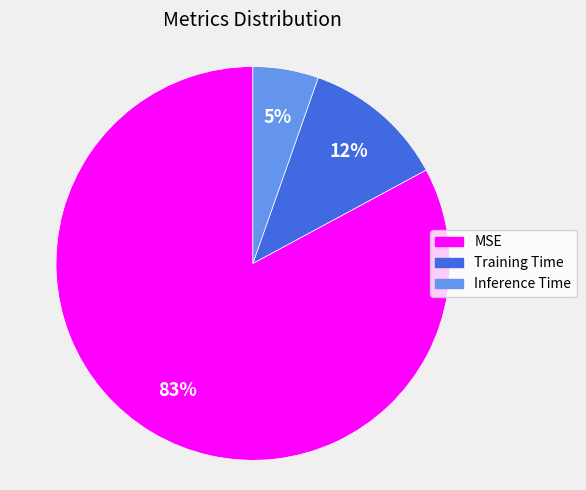

Between Inference Time and Training Time, which is larger?

Training Time